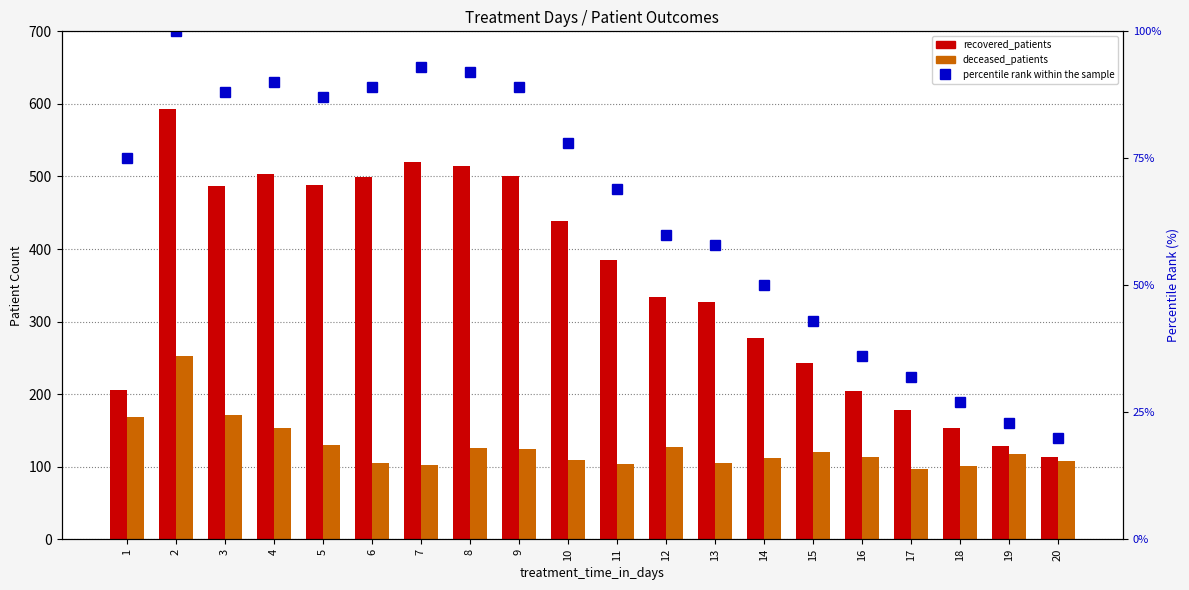

What is the difference between the highest and lowest values at 8?

423